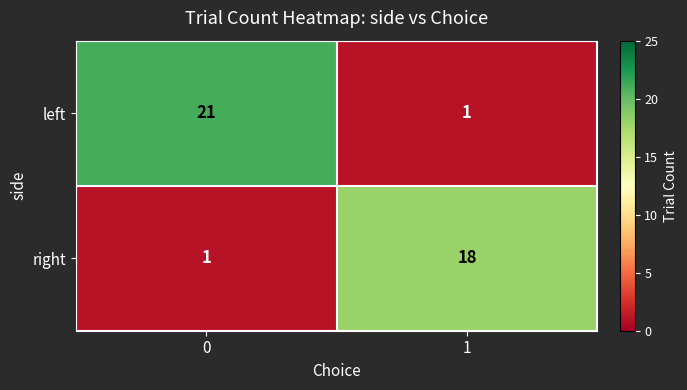

What is the greatest value displayed?

21